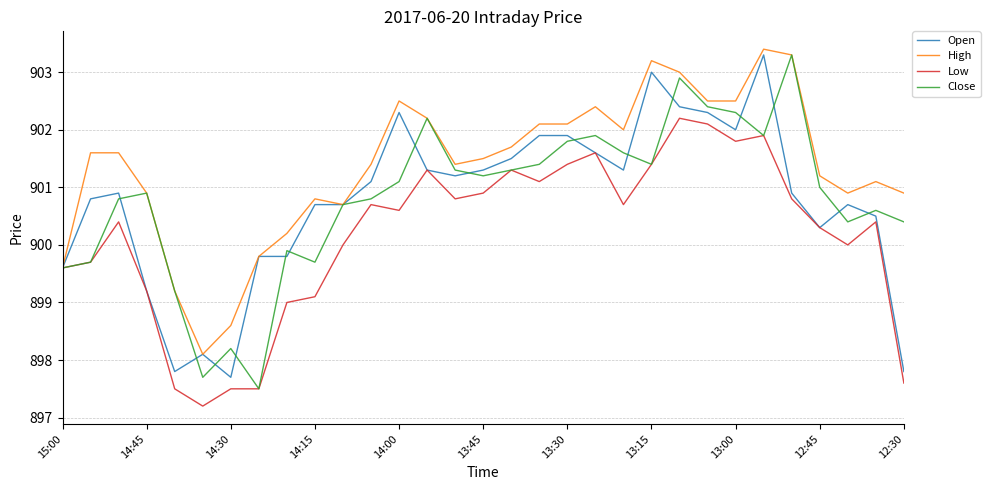

What is the maximum value for High?

903.4